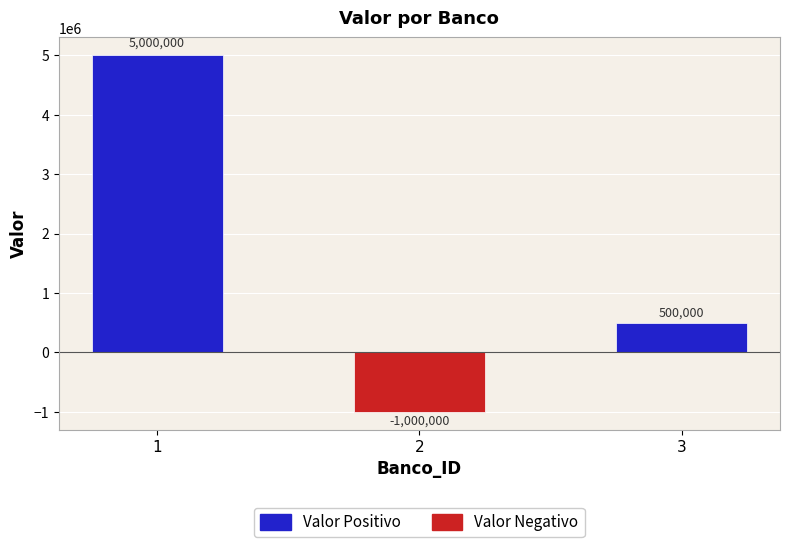

What is the difference between the maximum and minimum values?

6000000